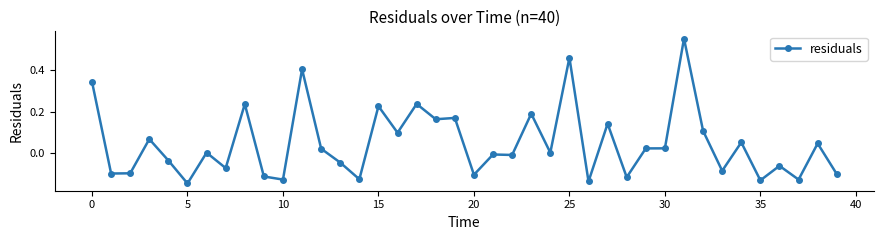

True or false: the data has more than 2 interior local peaks.

True